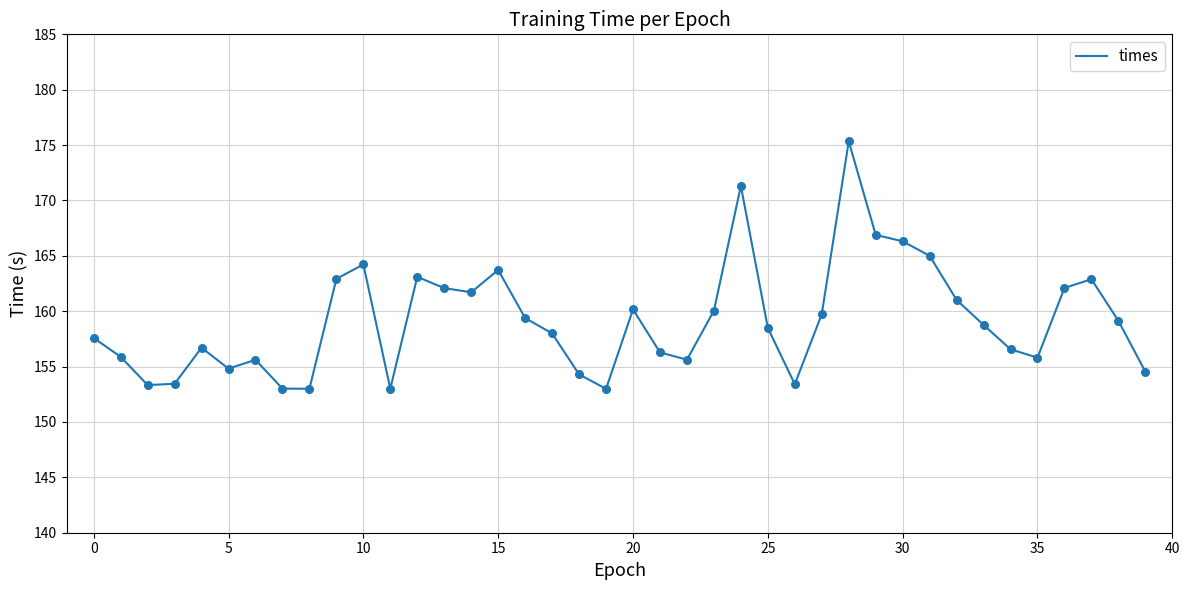

What is the smallest value displayed?

153.0